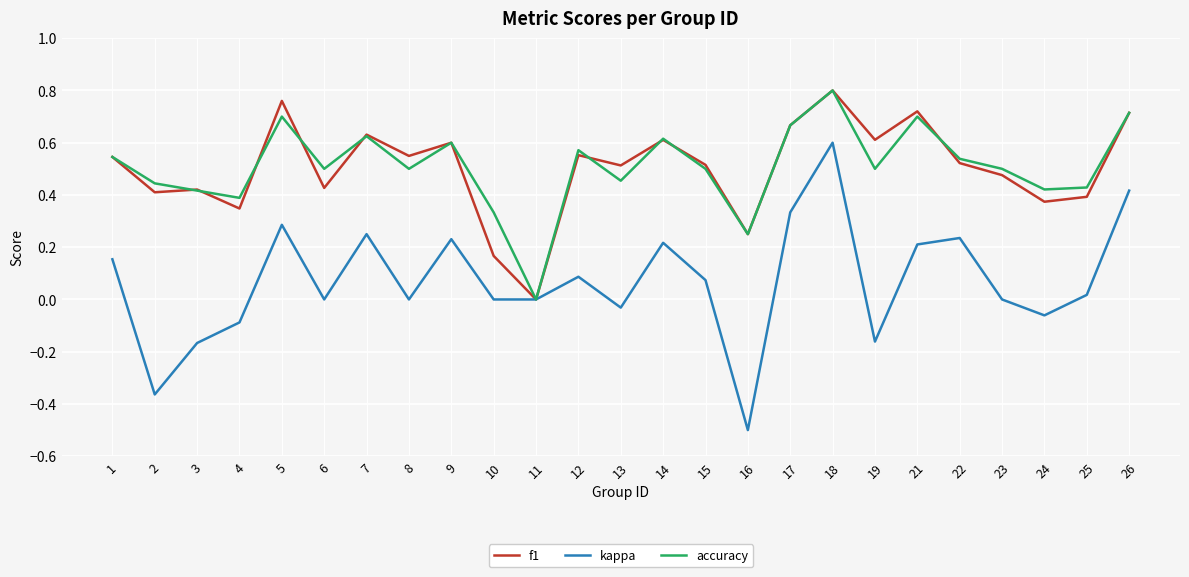

What are all the series names shown in the legend?

f1, kappa, accuracy